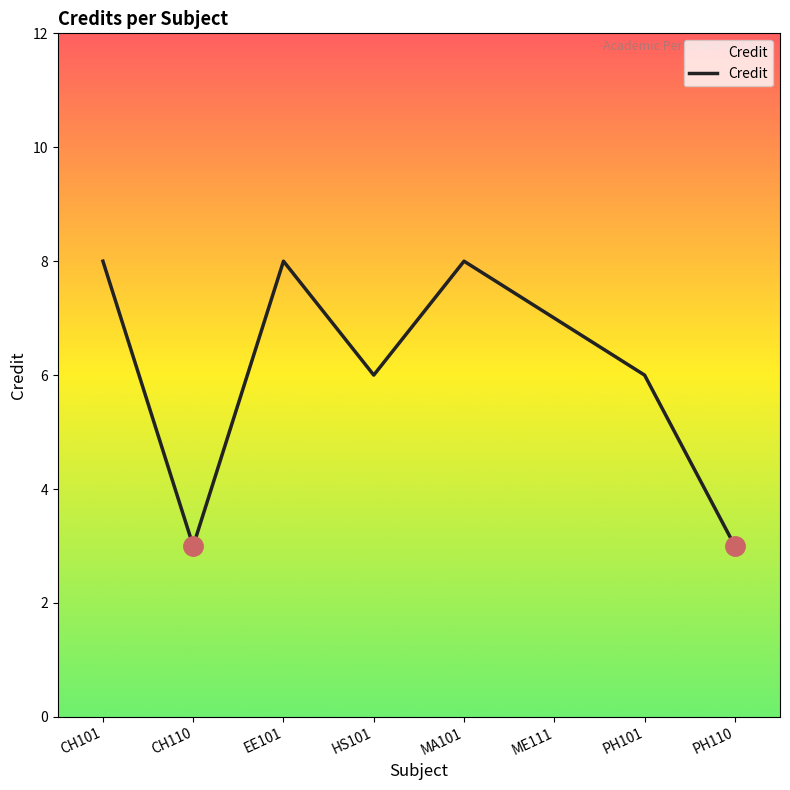

Reading left to right, extract all data points from this chart.

8	3	8	6	8	7	6	3